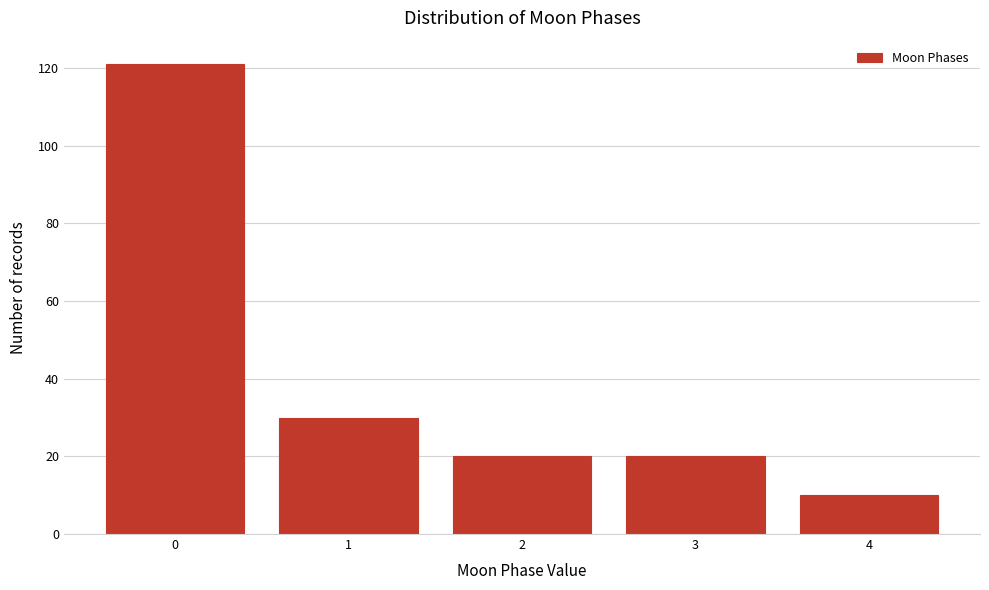

Reading left to right, transcribe all the data shown in this chart.

0=121	1=30	2=20	3=20	4=10